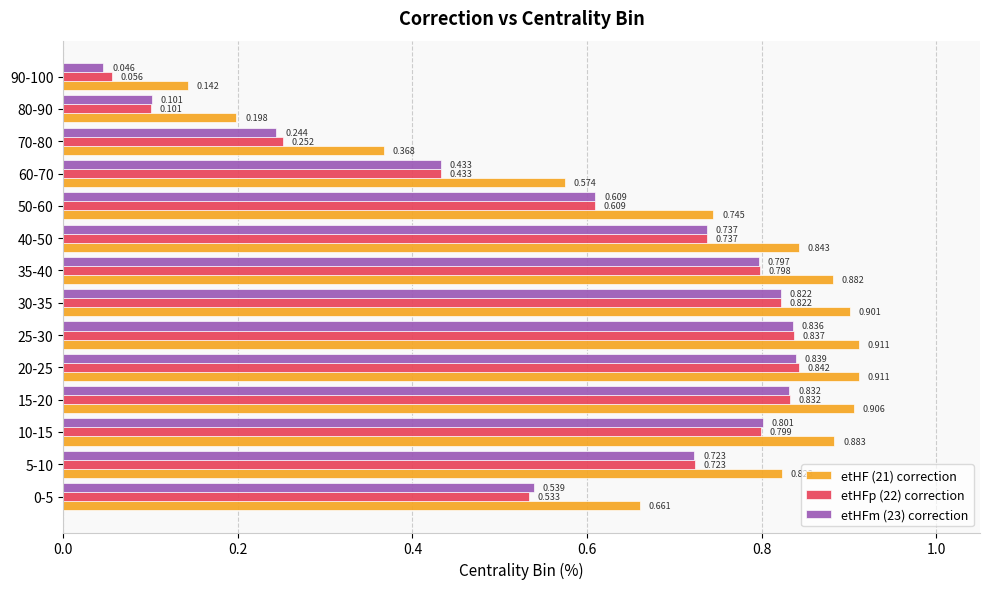

Is the value of etHFp (22) correction at 90-100 greater than the value of etHF (21) correction at 30-35?

No